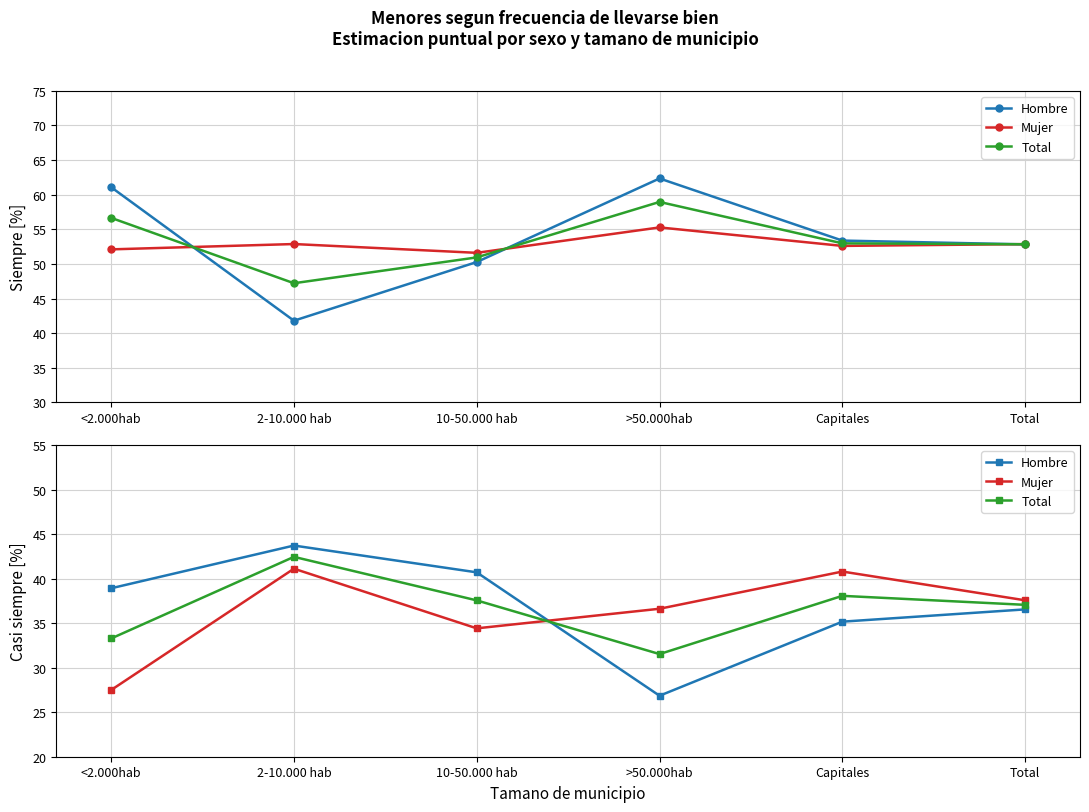

What is the smallest value displayed?

26.9